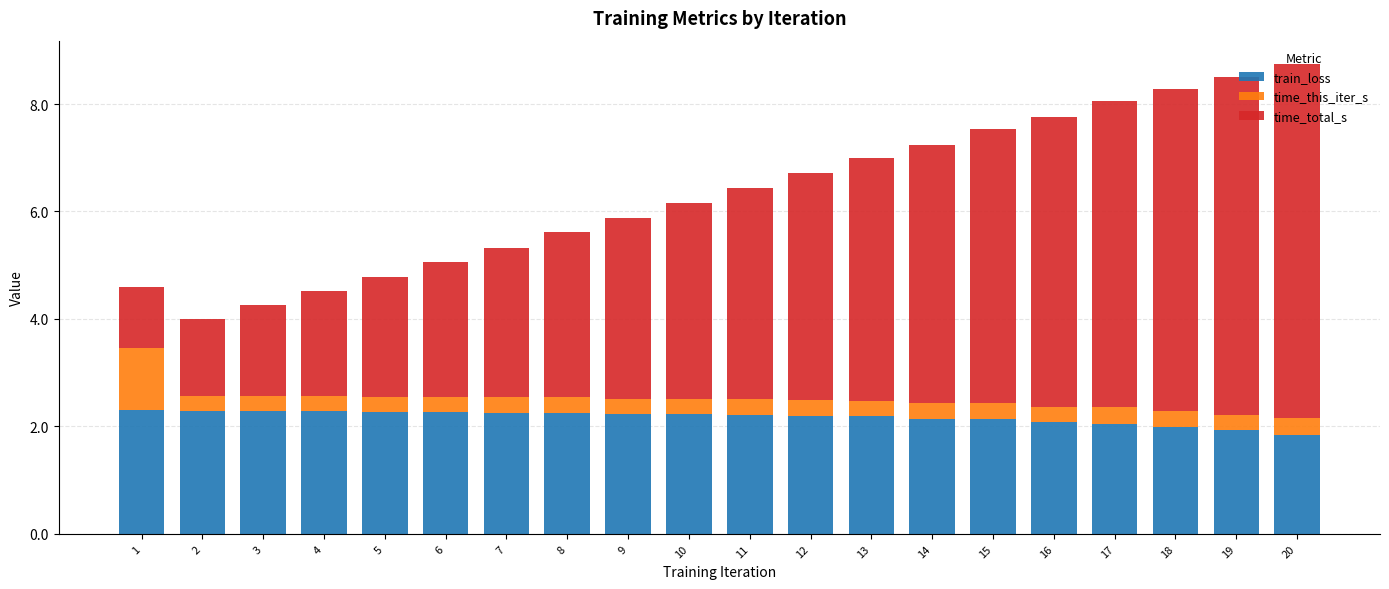

What is the minimum value for train_loss?

1.8